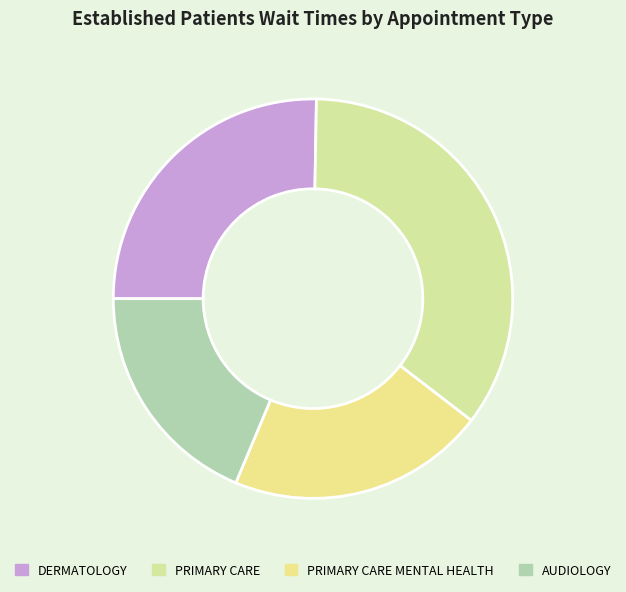

True or false: PRIMARY CARE accounts for 35% of the total.

True